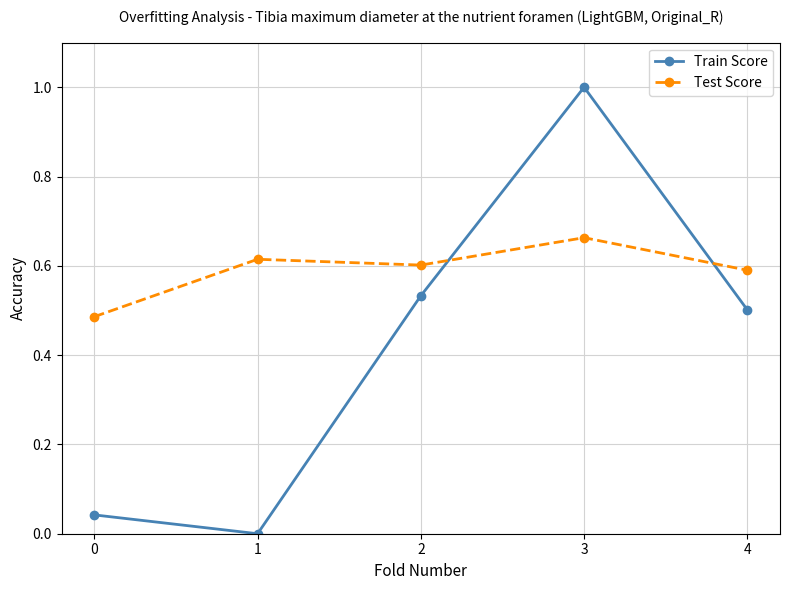

Is this an area chart (filled region under the line)?

No